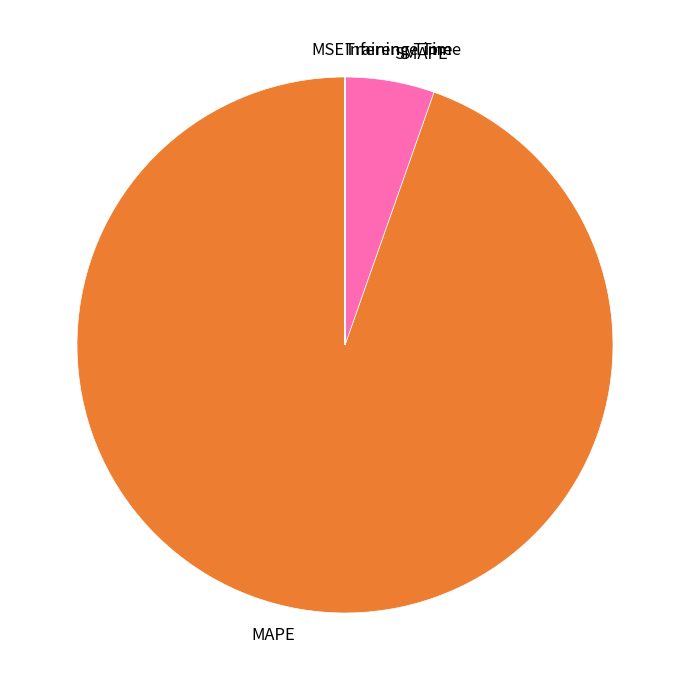

Does MAPE represent more than half of the total?

Yes